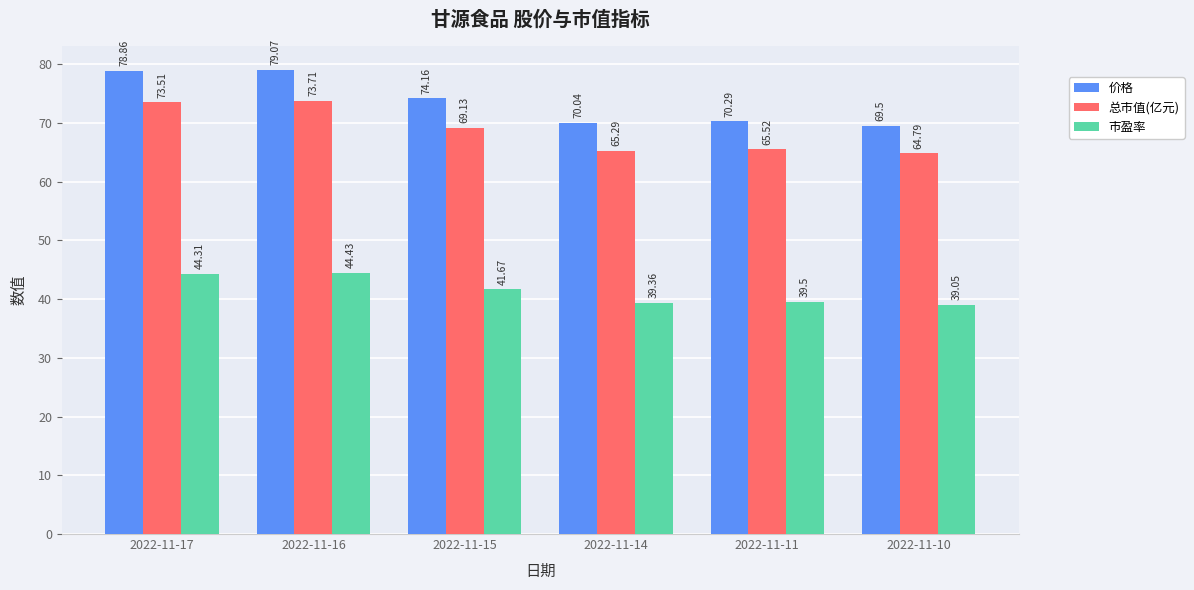

Between 2022-11-17 and 2022-11-16, which series saw the biggest shift?

价格